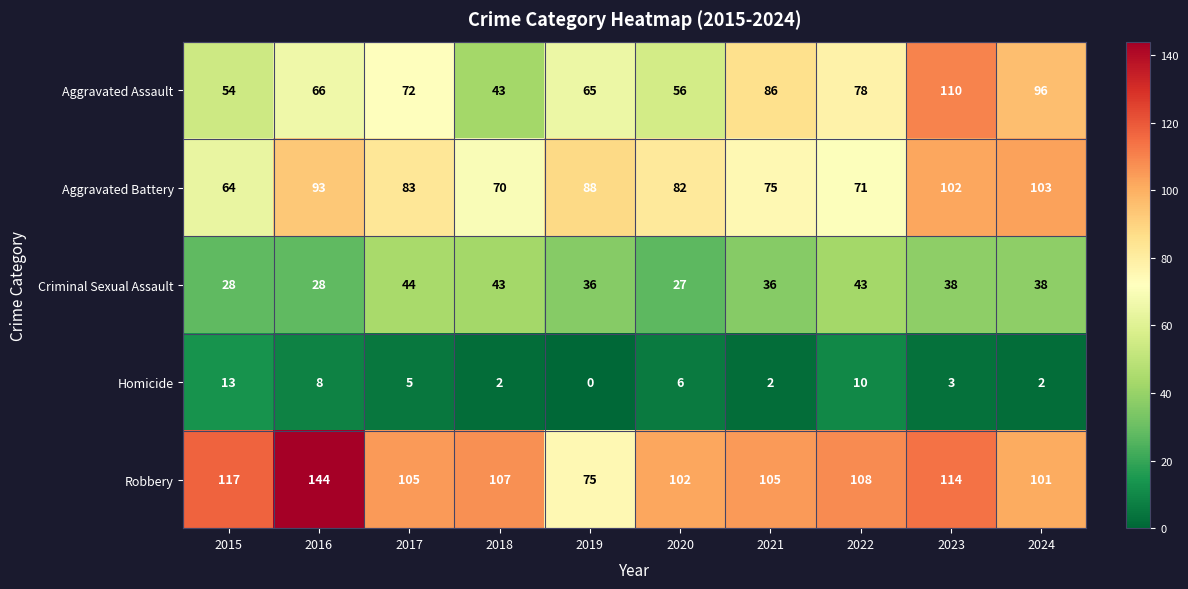

How many series are shown in this chart?

5